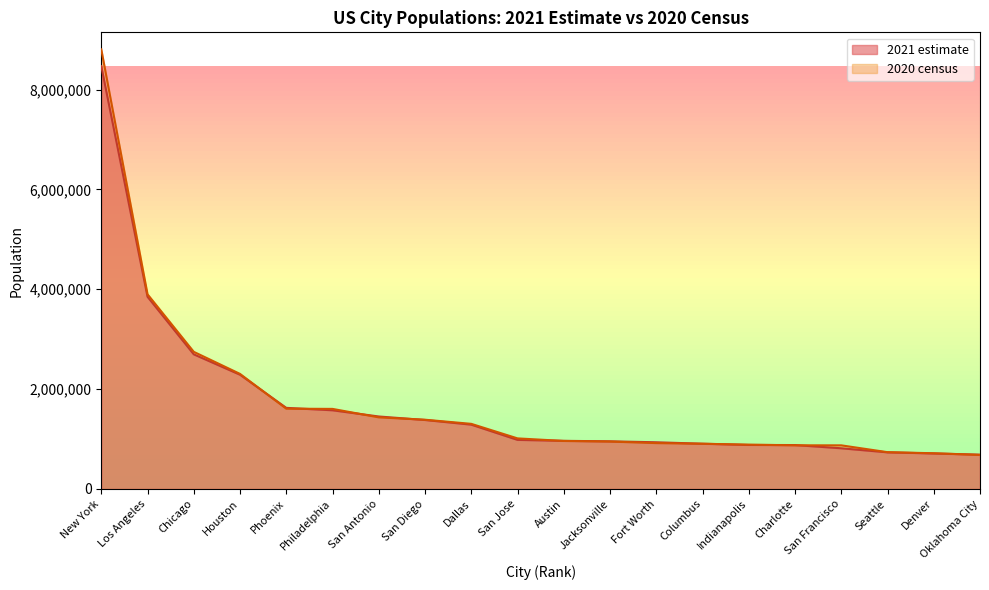

After their last crossing, which series has the higher values: 2020 census or 2021 estimate?

2021 estimate